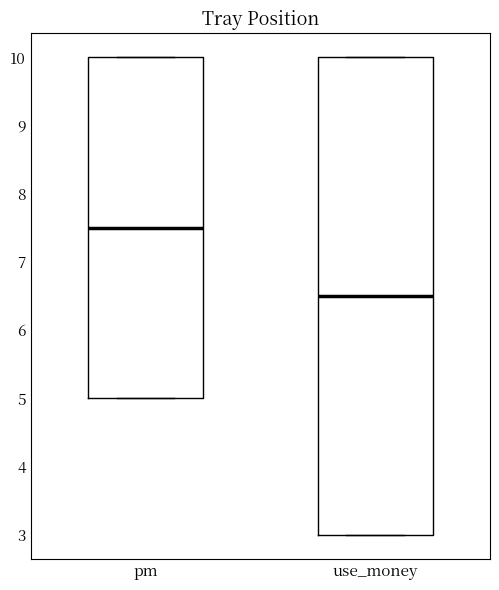

Where is the lower edge of the box for use_money on the y-axis? The values are not printed on the chart, so give them approximately, as read against the axis.

3.0